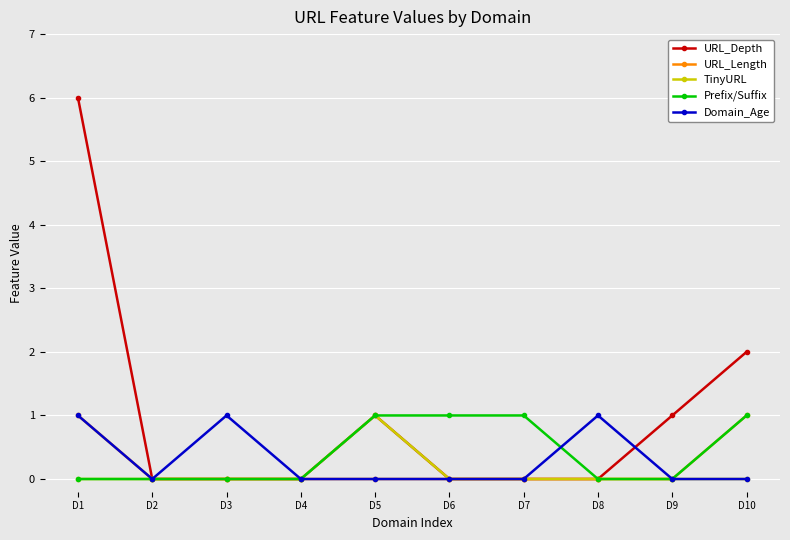

Reading left to right, list all the values displayed in this chart.

URL_Depth: D1=6	D2=0	D3=0	D4=0	D5=1	D6=0	D7=0	D8=0	D9=1	D10=2
URL_Length: D1=1	D2=0	D3=0	D4=0	D5=0	D6=0	D7=0	D8=0	D9=0	D10=1
TinyURL: D1=0	D2=0	D3=0	D4=0	D5=1	D6=0	D7=0	D8=0	D9=0	D10=0
Prefix/Suffix: D1=0	D2=0	D3=0	D4=0	D5=1	D6=1	D7=1	D8=0	D9=0	D10=1
Domain_Age: D1=1	D2=0	D3=1	D4=0	D5=0	D6=0	D7=0	D8=1	D9=0	D10=0